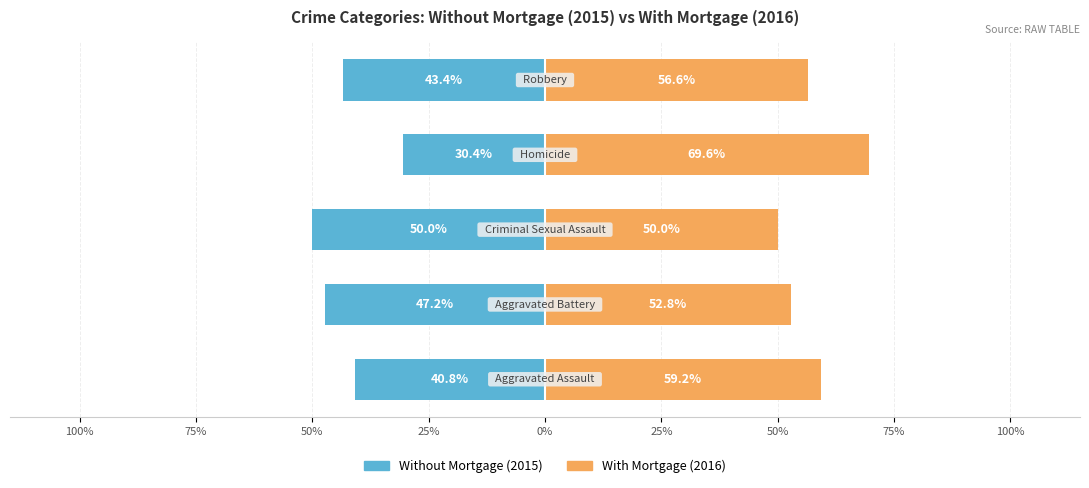

Reading left to right, transcribe all the data shown in this chart.

Without Mortgage: -40.8	-47.2	-50.0	-30.4	-43.4
With Mortgage: 59.2	52.8	50.0	69.6	56.6